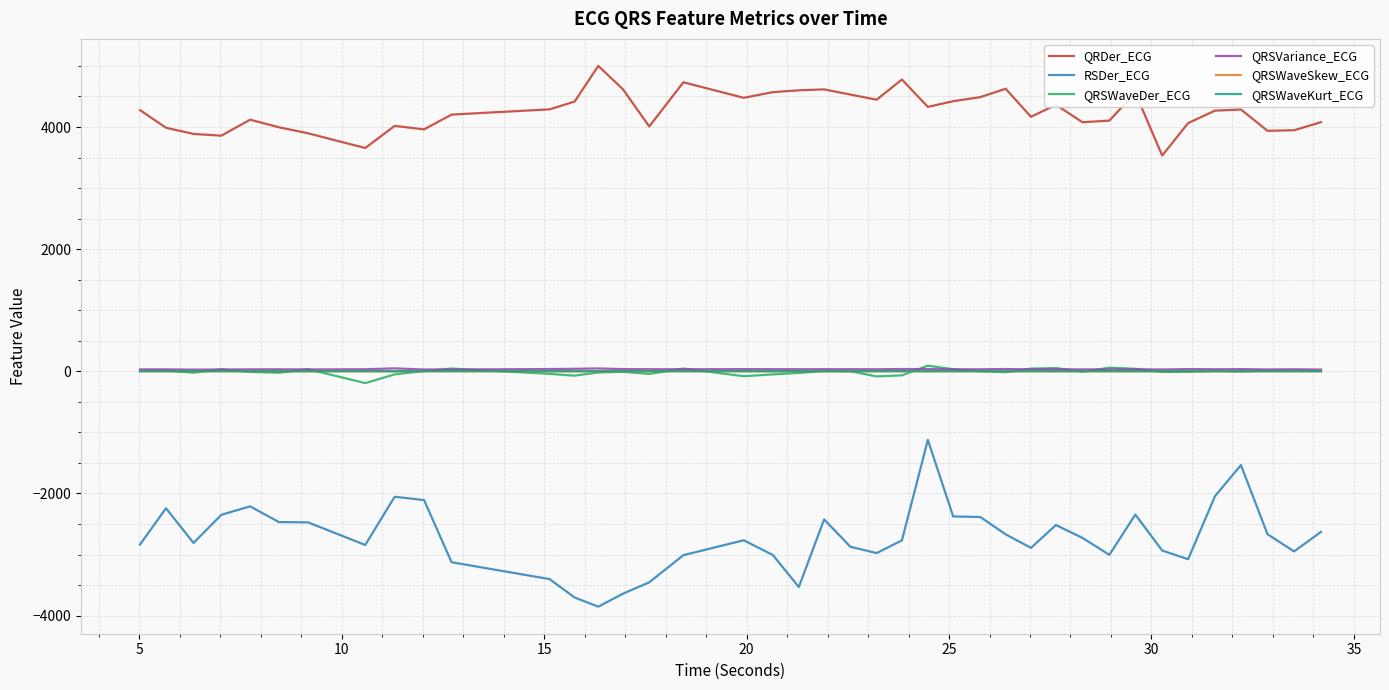

What is the greatest value displayed?

5000.4